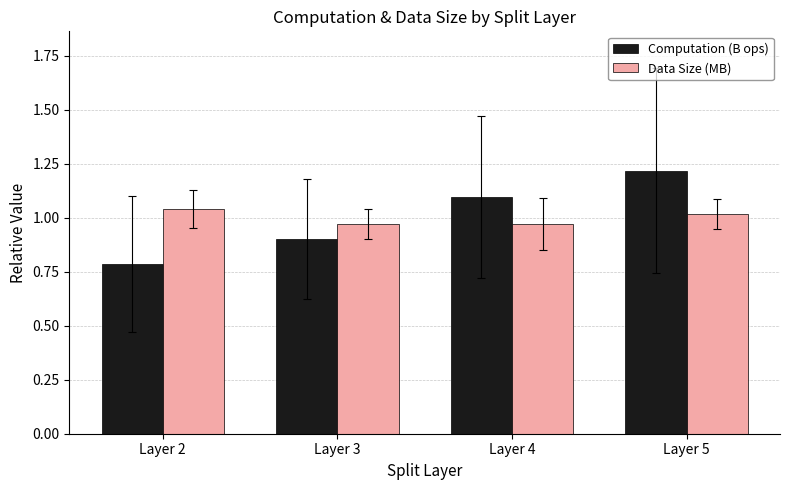

At how many categories does at least one series exceed 0?

4